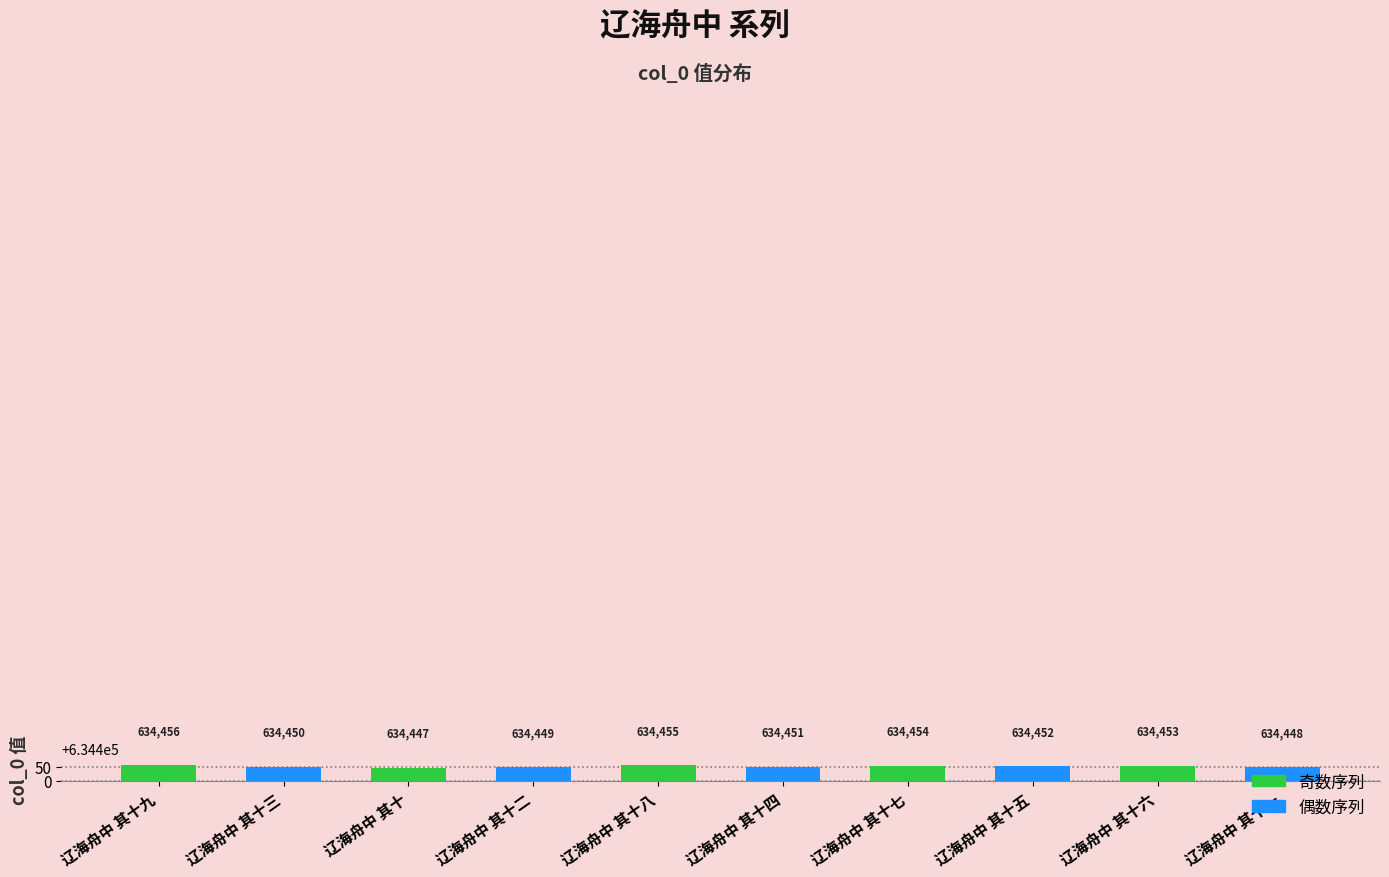

List the labels in order of value, smallest first.

辽海舟中 其十, 辽海舟中 其十一, 辽海舟中 其十二, 辽海舟中 其十三, 辽海舟中 其十四, 辽海舟中 其十五, 辽海舟中 其十六, 辽海舟中 其十七, 辽海舟中 其十八, 辽海舟中 其十九